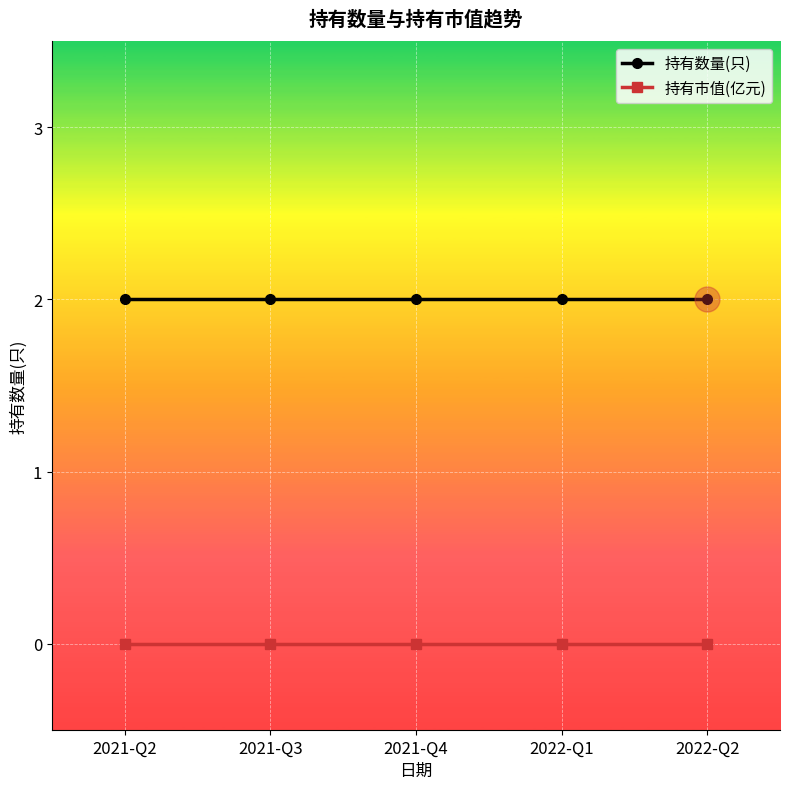

Is it true that 持有数量(只) equals 2 at 2022-Q2?

True